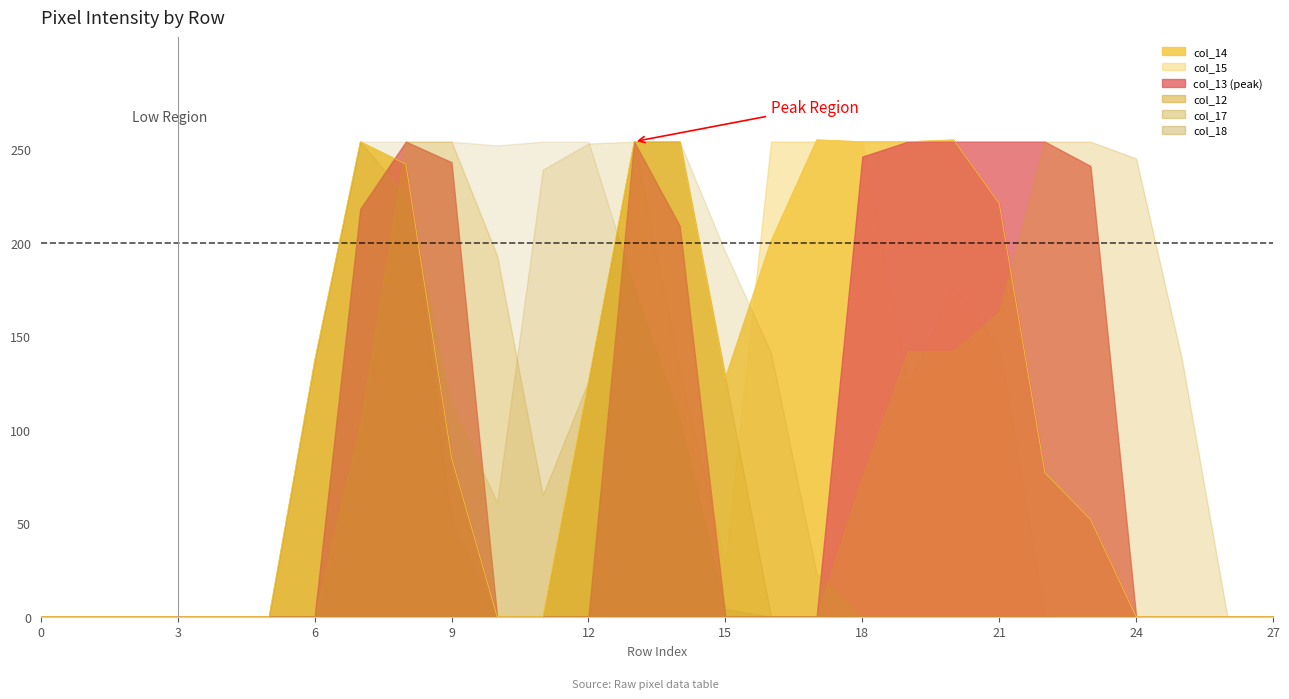

What are all the series names shown in the legend?

col_14, col_15, col_13, col_12, col_17, col_18